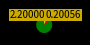

Is there a majority slice in this chart?

Yes